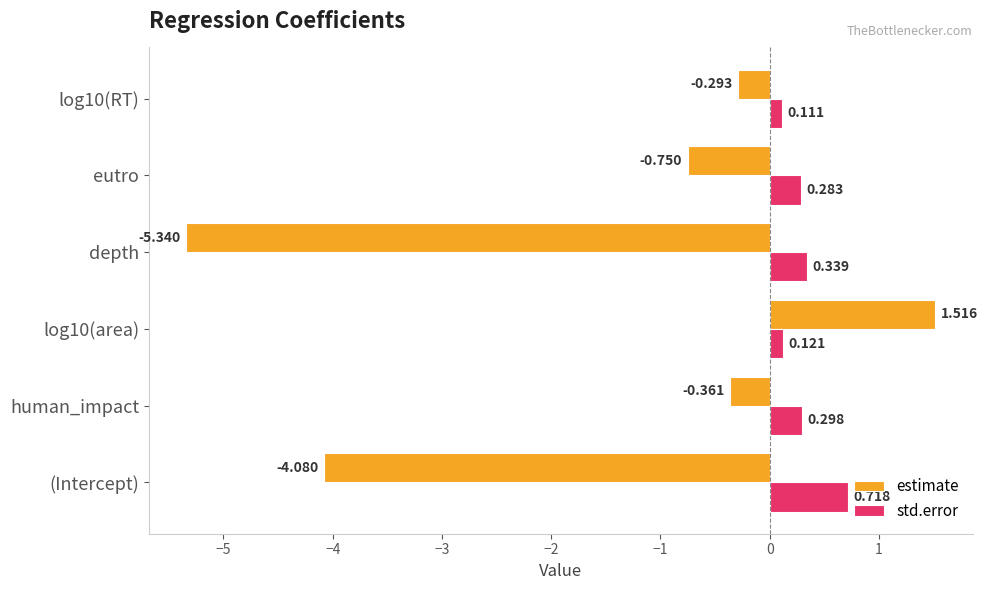

Which series has the largest range (max minus min)?

estimate